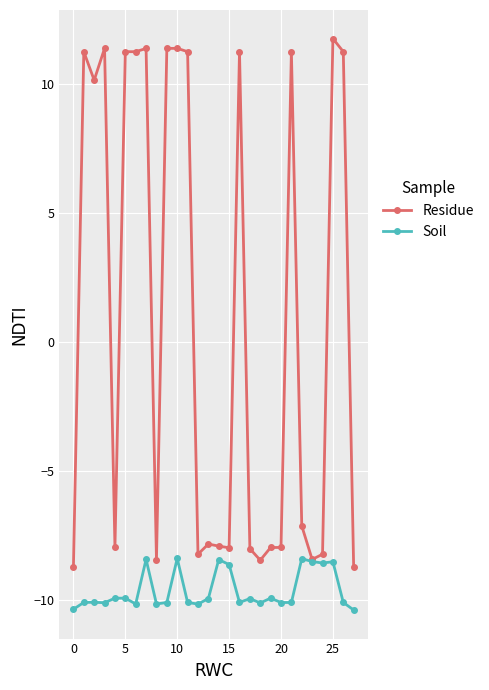

True or false: Soil has more than 2 points higher than both neighbors.

True